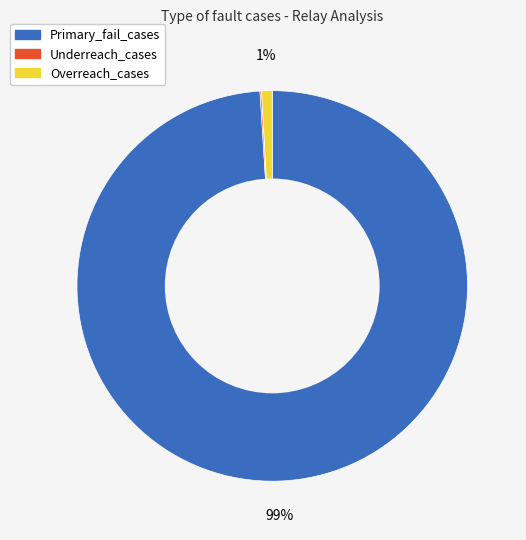

What percentage is the Primary_fail_cases slice, to the nearest percent?

99%